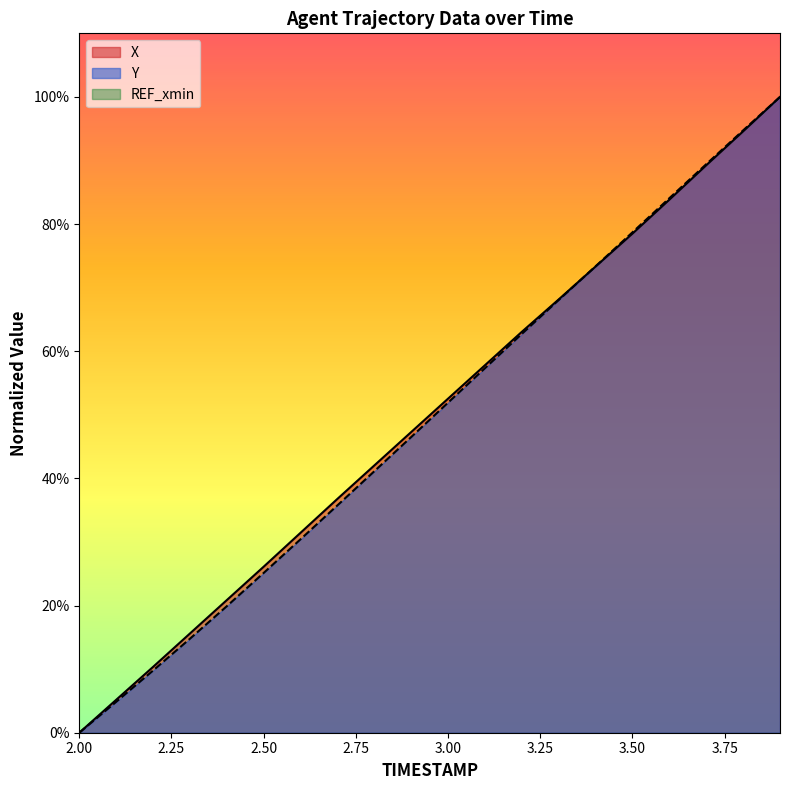

At how many categories does at least one series exceed 62?

8